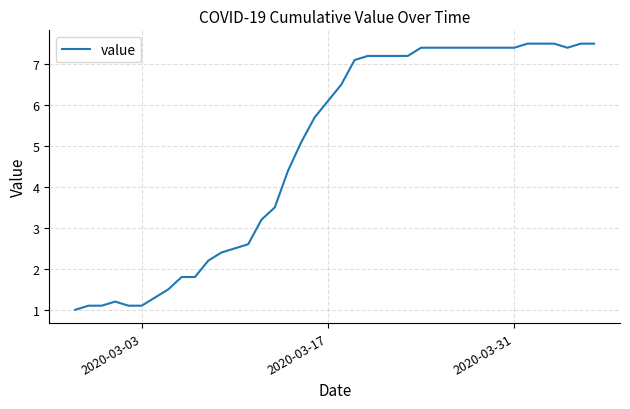

Does the chart have visible grid lines?

Yes